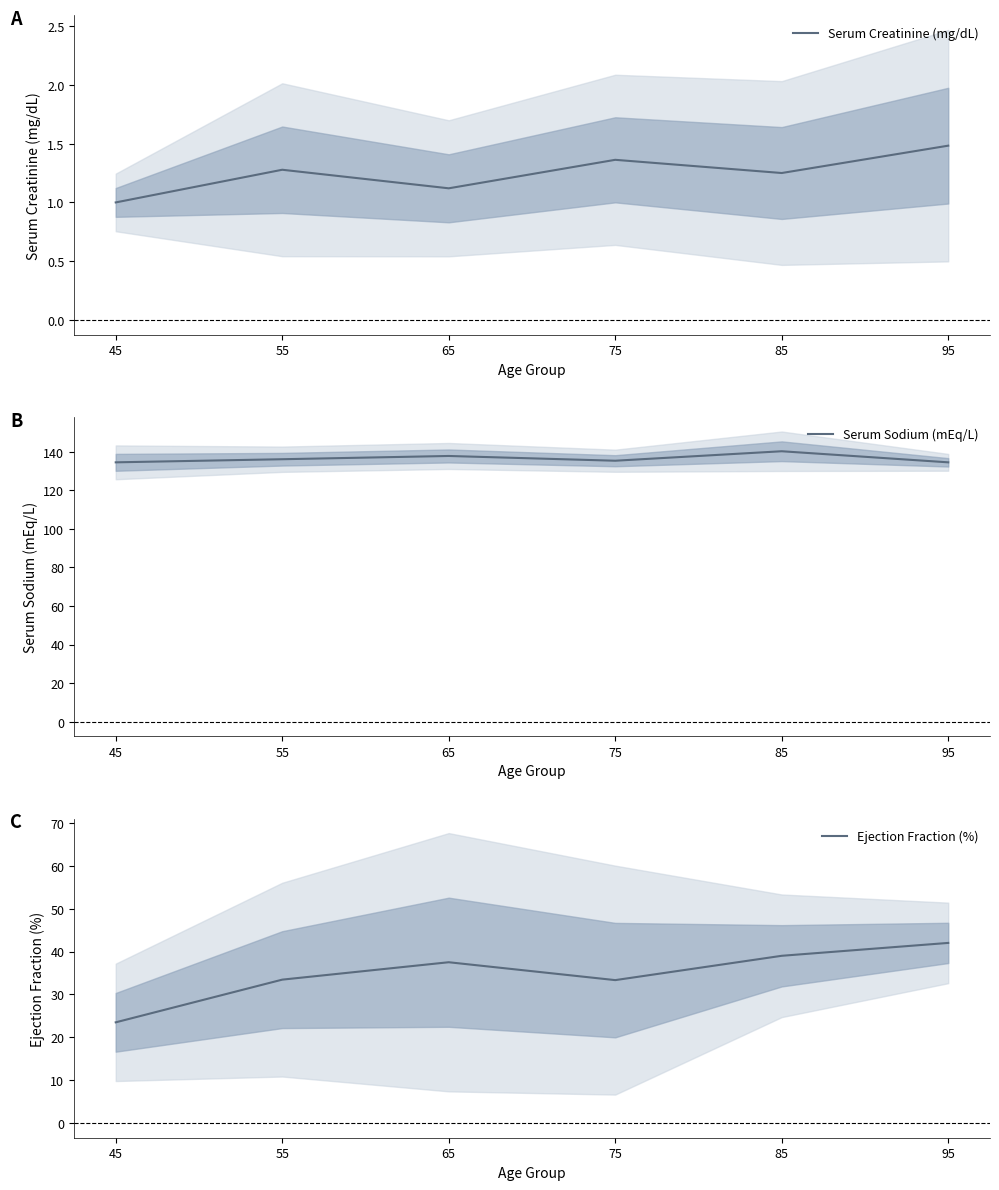

Reading right to left, extract all data points from this chart.

Serum Creatinine (mg/dL): 1.5	1.2	1.4	1.1	1.3	1.0
Serum Sodium (mEq/L): 134.5	140.2	135.3	137.8	136.1	134.5
Ejection Fraction (%): 42.0	39.0	33.3	37.5	33.4	23.5